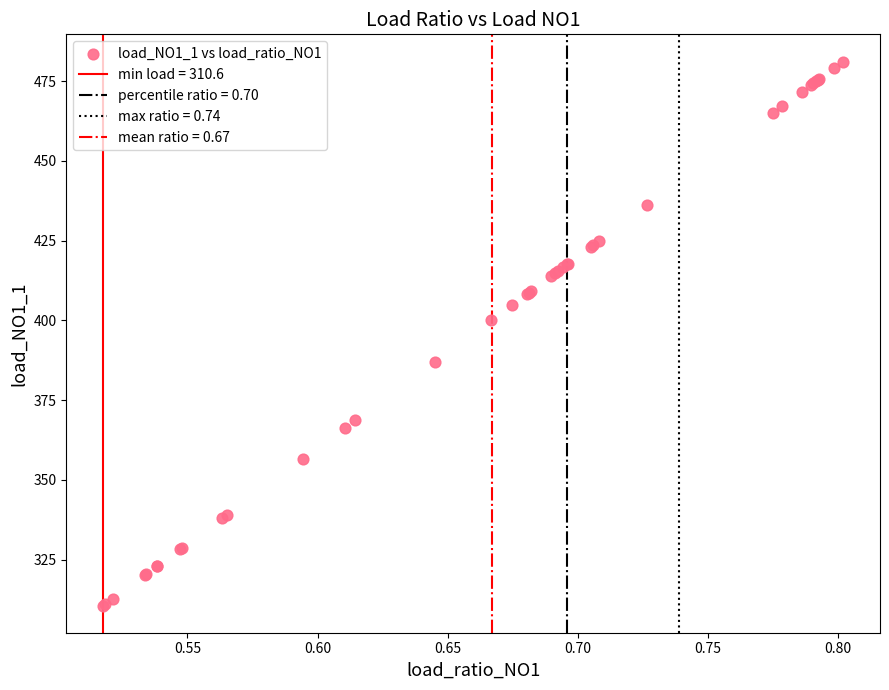

What Y value in the scatter plot is closest to 395?

400.0